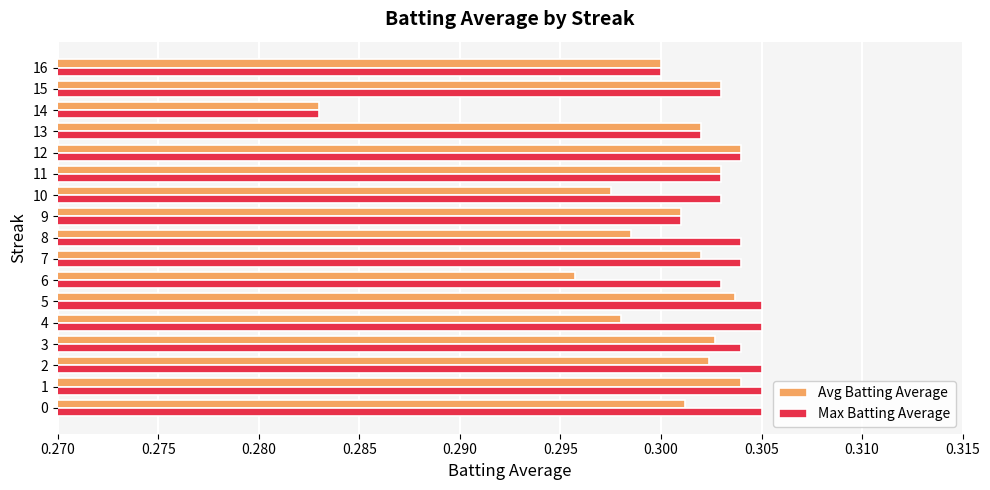

Is it true that Max Batting Average equals 0.3 at 3?

True